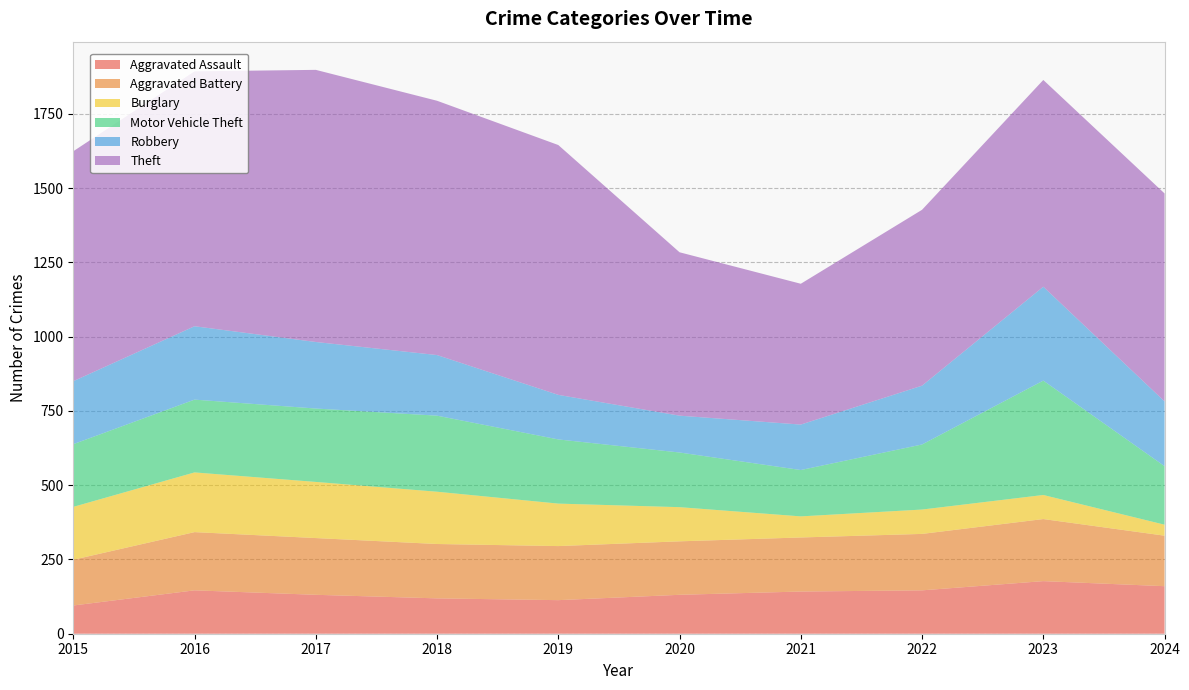

Reading left to right, list all the values displayed in this chart.

Aggravated Assault: 95	146	131	119	113	131	142	146	177	160
Aggravated Battery: 154	196	191	183	182	180	182	190	209	170
Burglary: 178	201	189	176	143	115	71	82	81	37
Motor Vehicle Theft: 211	245	247	256	216	184	156	219	385	197
Robbery: 212	247	224	204	150	124	153	198	316	218
Theft: 774	858	916	856	841	550	474	592	696	700